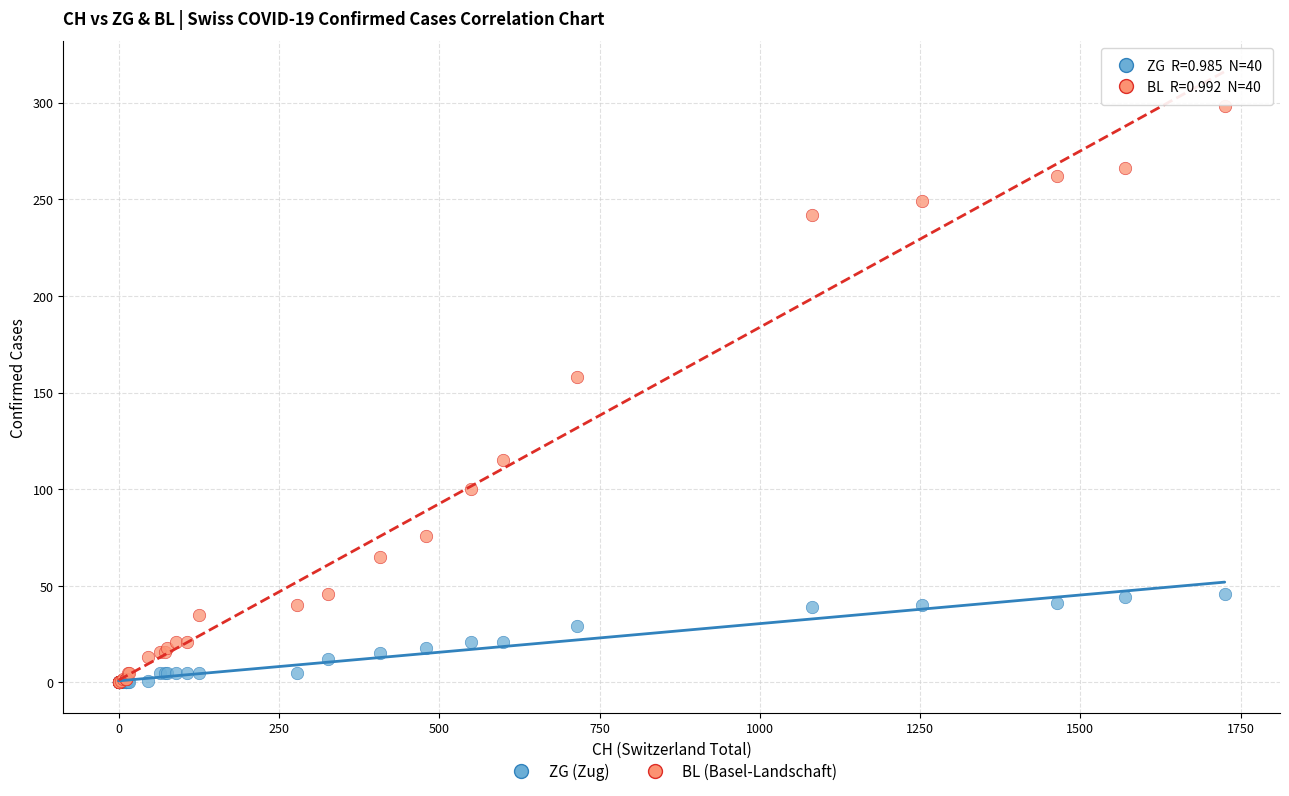

Across all series, what Y value is closest to 149?

158